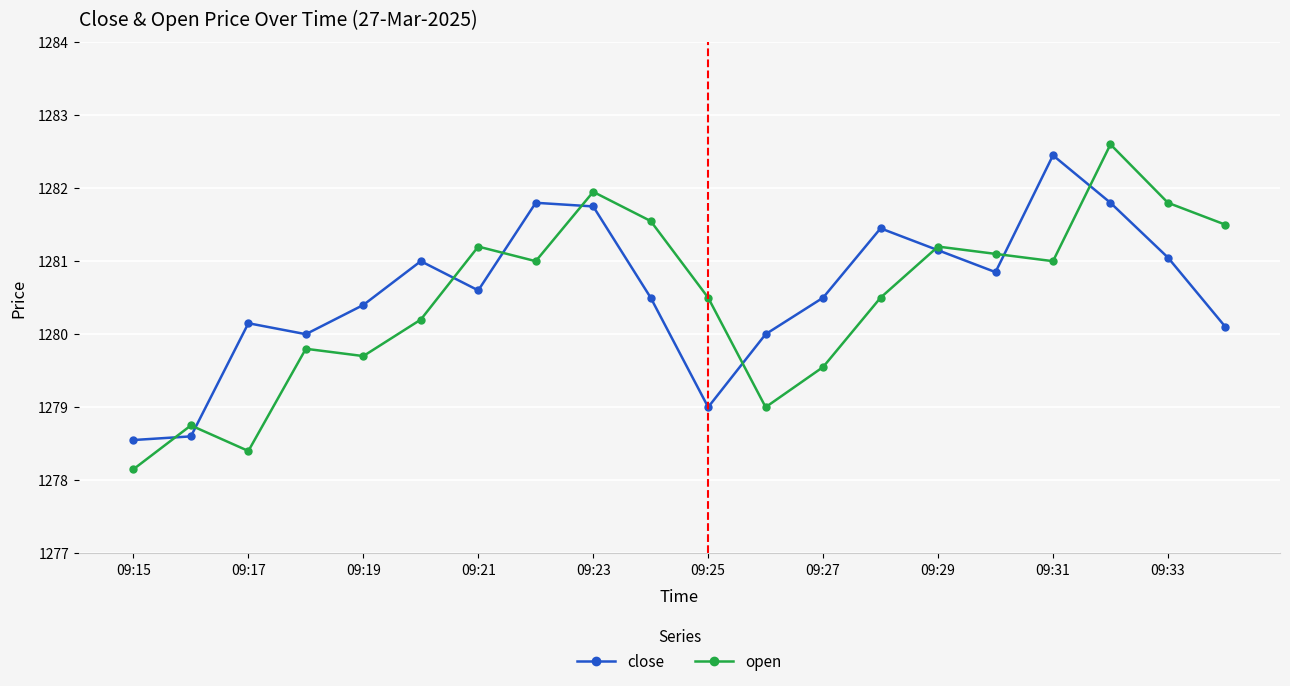

What is the greatest value displayed?

1282.6